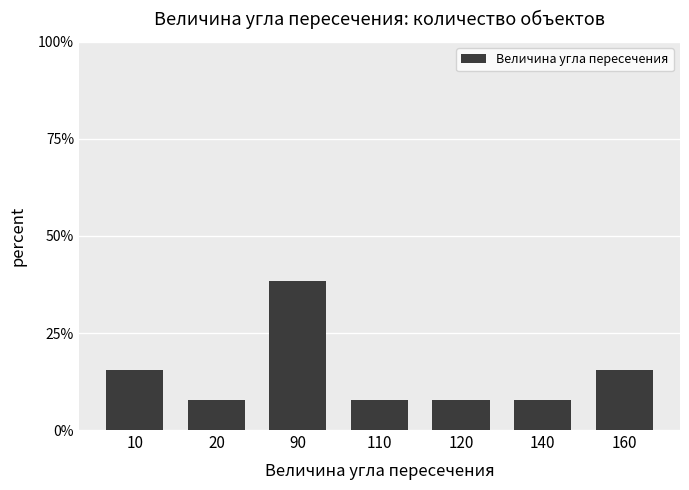

True or false: the data shows 7.6 at 10.

False